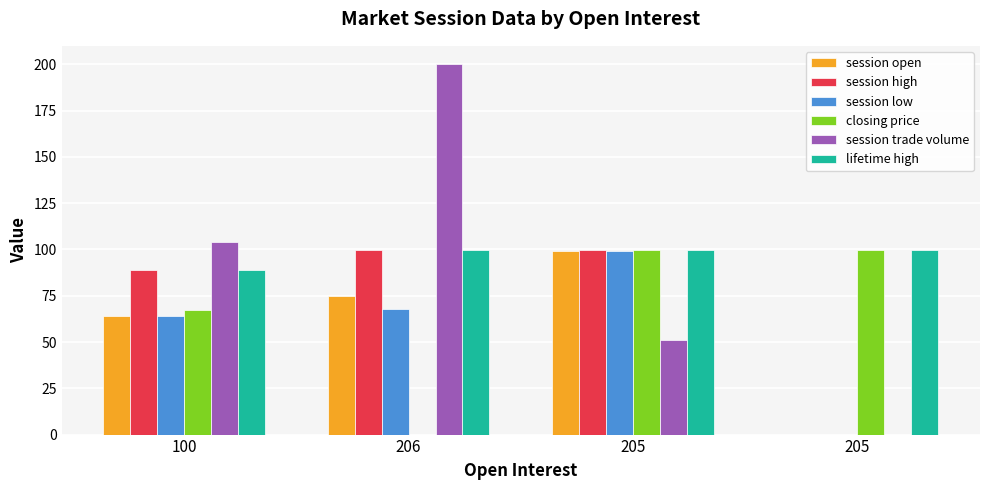

Reading left to right, transcribe all the data shown in this chart.

session open: 100=64.3	206=75.0	205=99.0	205=0.0
session high: 100=89.0	206=99.5	205=99.5	205=0.0
session low: 100=64.3	206=68.0	205=99.0	205=0.0
closing price: 100=67.3	206=0.0	205=99.5	205=99.5
session trade volume: 100=104.0	206=200.0	205=51.0	205=0.0
lifetime high: 100=89.0	206=99.5	205=99.5	205=99.5